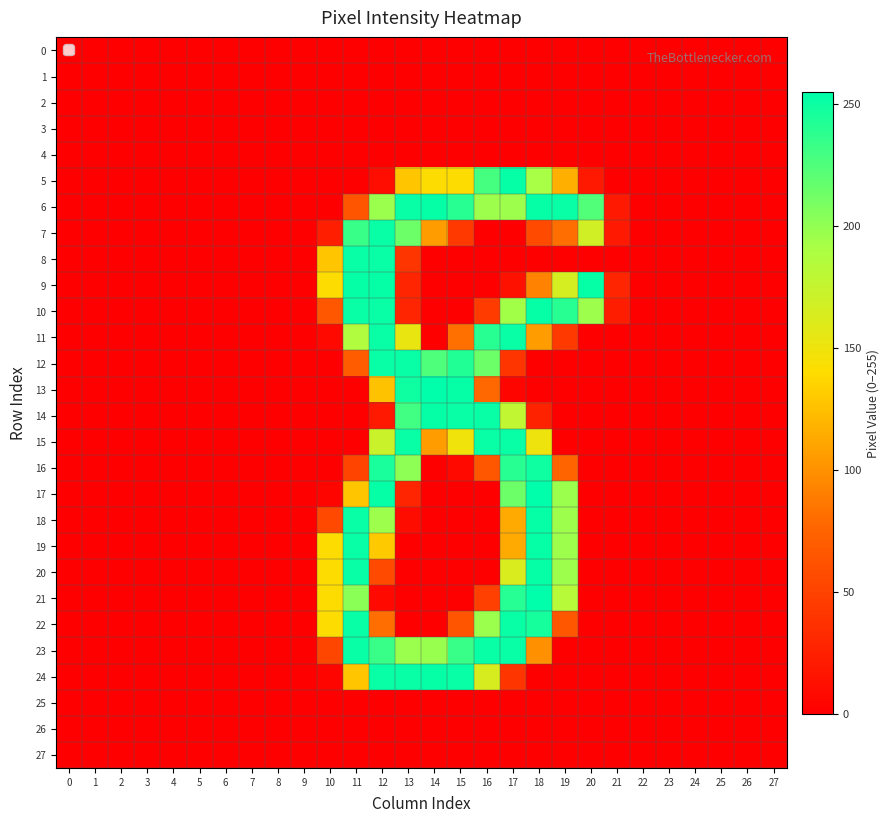

Reading left to right, transcribe all the data shown in this chart.

0: 0=0	1=0	2=0	3=0	4=0	5=0	6=0	7=0	8=0	9=0	10=0	11=0	12=0	13=0	14=0	15=0	16=0	17=0	18=0	19=0	20=0	21=0	22=0	23=0	24=0	25=0	26=0	27=0
1: 0=0	1=0	2=0	3=0	4=0	5=0	6=0	7=0	8=0	9=0	10=0	11=0	12=0	13=0	14=0	15=0	16=0	17=0	18=0	19=0	20=0	21=0	22=0	23=0	24=0	25=0	26=0	27=0
2: 0=0	1=0	2=0	3=0	4=0	5=0	6=0	7=0	8=0	9=0	10=0	11=0	12=0	13=0	14=0	15=0	16=0	17=0	18=0	19=0	20=0	21=0	22=0	23=0	24=0	25=0	26=0	27=0
3: 0=0	1=0	2=0	3=0	4=0	5=0	6=0	7=0	8=0	9=0	10=0	11=0	12=0	13=0	14=0	15=0	16=0	17=0	18=0	19=0	20=0	21=0	22=0	23=0	24=0	25=0	26=0	27=0
4: 0=0	1=0	2=0	3=0	4=0	5=0	6=0	7=0	8=0	9=0	10=0	11=0	12=0	13=0	14=0	15=0	16=0	17=0	18=0	19=0	20=0	21=0	22=0	23=0	24=0	25=0	26=0	27=0
5: 0=0	1=0	2=0	3=0	4=0	5=0	6=0	7=0	8=0	9=0	10=0	11=0	12=10	13=128	14=141	15=141	16=229	17=253	18=192	19=116	20=19	21=0	22=0	23=0	24=0	25=0	26=0	27=0
6: 0=0	1=0	2=0	3=0	4=0	5=0	6=0	7=0	8=0	9=0	10=0	11=63	12=197	13=252	14=253	15=240	16=196	17=196	18=253	19=252	20=224	21=19	22=0	23=0	24=0	25=0	26=0	27=0
7: 0=0	1=0	2=0	3=0	4=0	5=0	6=0	7=0	8=0	9=0	10=23	11=234	12=252	13=214	14=106	15=43	16=0	17=0	18=56	19=81	20=168	21=19	22=0	23=0	24=0	25=0	26=0	27=0
8: 0=0	1=0	2=0	3=0	4=0	5=0	6=0	7=0	8=0	9=0	10=128	11=252	12=252	13=40	14=0	15=0	16=0	17=0	18=0	19=0	20=0	21=0	22=0	23=0	24=0	25=0	26=0	27=0
9: 0=0	1=0	2=0	3=0	4=0	5=0	6=0	7=0	8=0	9=0	10=141	11=253	12=253	13=28	14=0	15=0	16=0	17=13	18=92	19=166	20=253	21=28	22=0	23=0	24=0	25=0	26=0	27=0
10: 0=0	1=0	2=0	3=0	4=0	5=0	6=0	7=0	8=0	9=0	10=66	11=252	12=252	13=28	14=0	15=0	16=45	17=194	18=253	19=240	20=196	21=22	22=0	23=0	24=0	25=0	26=0	27=0
11: 0=0	1=0	2=0	3=0	4=0	5=0	6=0	7=0	8=0	9=0	10=7	11=187	12=252	13=153	14=0	15=82	16=240	17=252	18=106	19=43	20=0	21=0	22=0	23=0	24=0	25=0	26=0	27=0
12: 0=0	1=0	2=0	3=0	4=0	5=0	6=0	7=0	8=0	9=0	10=0	11=69	12=252	13=252	14=226	15=243	16=214	17=40	18=0	19=0	20=0	21=0	22=0	23=0	24=0	25=0	26=0	27=0
13: 0=0	1=0	2=0	3=0	4=0	5=0	6=0	7=0	8=0	9=0	10=0	11=0	12=126	13=250	14=255	15=253	16=78	17=4	18=0	19=0	20=0	21=0	22=0	23=0	24=0	25=0	26=0	27=0
14: 0=0	1=0	2=0	3=0	4=0	5=0	6=0	7=0	8=0	9=0	10=0	11=0	12=19	13=231	14=253	15=252	16=252	17=178	18=26	19=0	20=0	21=0	22=0	23=0	24=0	25=0	26=0	27=0
15: 0=0	1=0	2=0	3=0	4=0	5=0	6=0	7=0	8=0	9=0	10=0	11=0	12=172	13=252	14=106	15=149	16=252	17=252	18=150	19=0	20=0	21=0	22=0	23=0	24=0	25=0	26=0	27=0
16: 0=0	1=0	2=0	3=0	4=0	5=0	6=0	7=0	8=0	9=0	10=0	11=51	12=246	13=202	14=0	15=7	16=65	17=240	18=250	19=75	20=0	21=0	22=0	23=0	24=0	25=0	26=0	27=0
17: 0=0	1=0	2=0	3=0	4=0	5=0	6=0	7=0	8=0	9=0	10=4	11=128	12=253	13=28	14=0	15=0	16=0	17=214	18=255	19=197	20=0	21=0	22=0	23=0	24=0	25=0	26=0	27=0
18: 0=0	1=0	2=0	3=0	4=0	5=0	6=0	7=0	8=0	9=0	10=54	11=252	12=196	13=9	14=0	15=0	16=0	17=113	18=253	19=196	20=0	21=0	22=0	23=0	24=0	25=0	26=0	27=0
19: 0=0	1=0	2=0	3=0	4=0	5=0	6=0	7=0	8=0	9=0	10=141	11=252	12=130	13=0	14=0	15=0	16=0	17=113	18=253	19=196	20=0	21=0	22=0	23=0	24=0	25=0	26=0	27=0
20: 0=0	1=0	2=0	3=0	4=0	5=0	6=0	7=0	8=0	9=0	10=141	11=252	12=56	13=0	14=0	15=0	16=0	17=163	18=253	19=196	20=0	21=0	22=0	23=0	24=0	25=0	26=0	27=0
21: 0=0	1=0	2=0	3=0	4=0	5=0	6=0	7=0	8=0	9=0	10=141	11=203	12=7	13=0	14=0	15=0	16=48	17=241	18=255	19=184	20=0	21=0	22=0	23=0	24=0	25=0	26=0	27=0
22: 0=0	1=0	2=0	3=0	4=0	5=0	6=0	7=0	8=0	9=0	10=141	11=252	12=81	13=0	14=0	15=63	16=197	17=252	18=247	19=65	20=0	21=0	22=0	23=0	24=0	25=0	26=0	27=0
23: 0=0	1=0	2=0	3=0	4=0	5=0	6=0	7=0	8=0	9=0	10=53	11=252	12=234	13=197	14=198	15=234	16=252	17=252	18=100	19=0	20=0	21=0	22=0	23=0	24=0	25=0	26=0	27=0
24: 0=0	1=0	2=0	3=0	4=0	5=0	6=0	7=0	8=0	9=0	10=4	11=128	12=252	13=252	14=253	15=252	16=164	17=40	18=0	19=0	20=0	21=0	22=0	23=0	24=0	25=0	26=0	27=0
25: 0=0	1=0	2=0	3=0	4=0	5=0	6=0	7=0	8=0	9=0	10=0	11=0	12=0	13=0	14=0	15=0	16=0	17=0	18=0	19=0	20=0	21=0	22=0	23=0	24=0	25=0	26=0	27=0
26: 0=0	1=0	2=0	3=0	4=0	5=0	6=0	7=0	8=0	9=0	10=0	11=0	12=0	13=0	14=0	15=0	16=0	17=0	18=0	19=0	20=0	21=0	22=0	23=0	24=0	25=0	26=0	27=0
27: 0=0	1=0	2=0	3=0	4=0	5=0	6=0	7=0	8=0	9=0	10=0	11=0	12=0	13=0	14=0	15=0	16=0	17=0	18=0	19=0	20=0	21=0	22=0	23=0	24=0	25=0	26=0	27=0